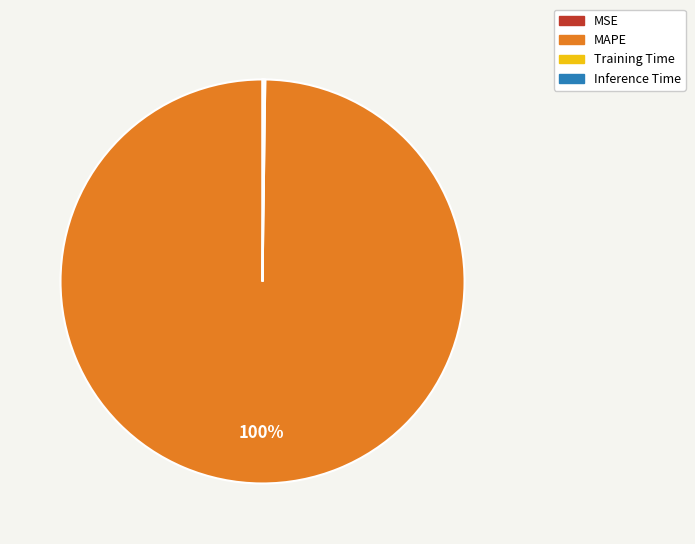

True or false: MAPE accounts for 90% of the total.

False